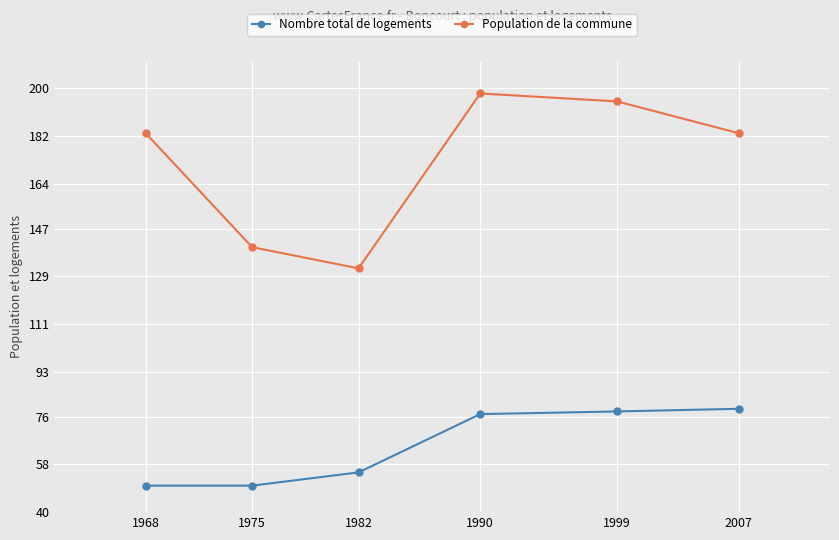

What is the value of the Population de la commune point at the 1st from the left?

183